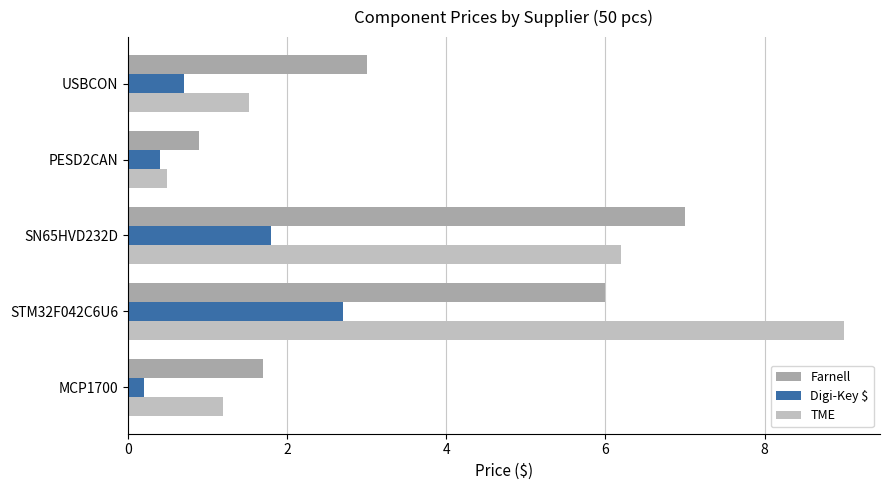

Is the value of Digi-Key $ at PESD2CAN greater than the value of TME at MCP1700?

No